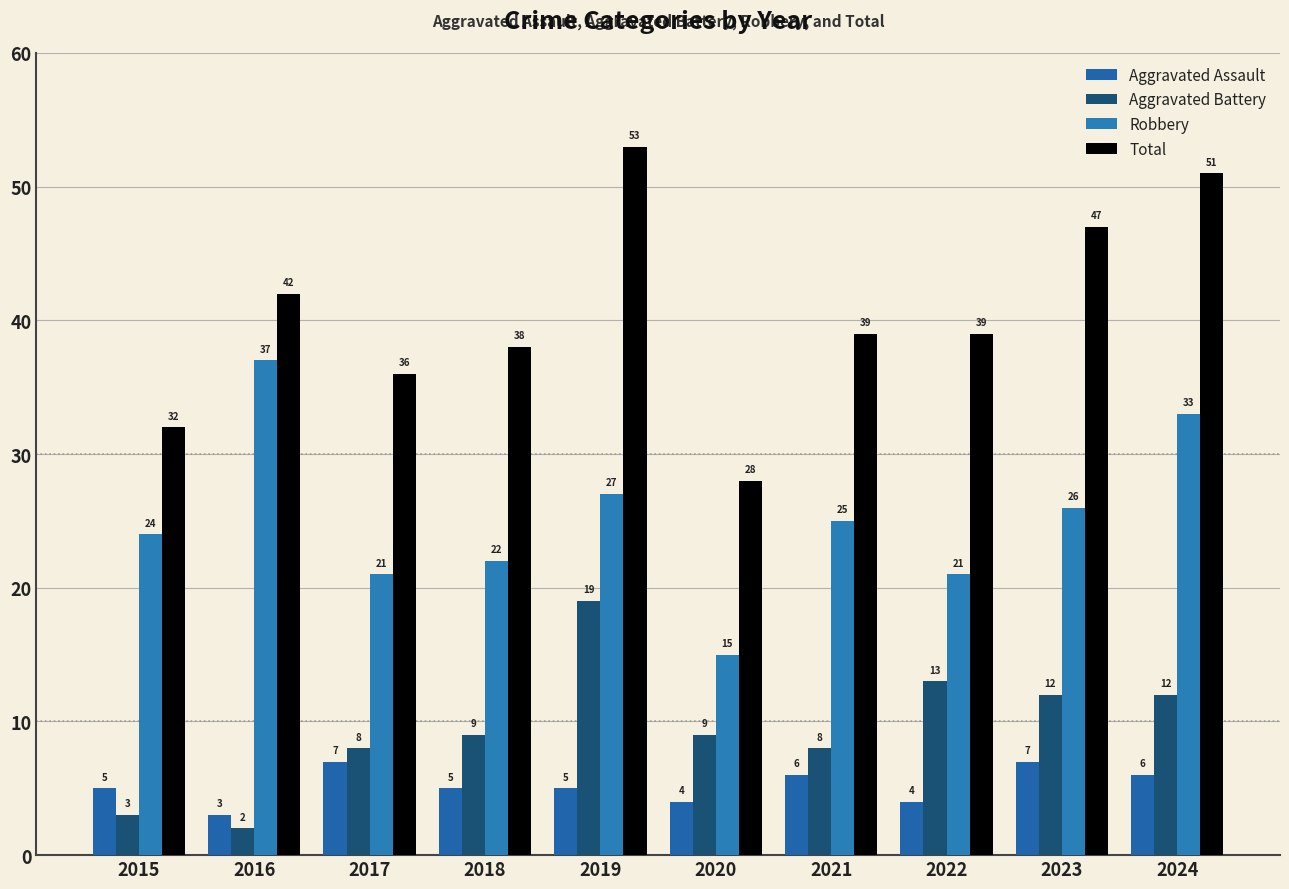

Reading left to right, transcribe all the data shown in this chart.

Aggravated Assault: 2015=5	2016=3	2017=7	2018=5	2019=5	2020=4	2021=6	2022=4	2023=7	2024=6
Aggravated Battery: 2015=3	2016=2	2017=8	2018=9	2019=19	2020=9	2021=8	2022=13	2023=12	2024=12
Robbery: 2015=24	2016=37	2017=21	2018=22	2019=27	2020=15	2021=25	2022=21	2023=26	2024=33
Total: 2015=32	2016=42	2017=36	2018=38	2019=53	2020=28	2021=39	2022=39	2023=47	2024=51